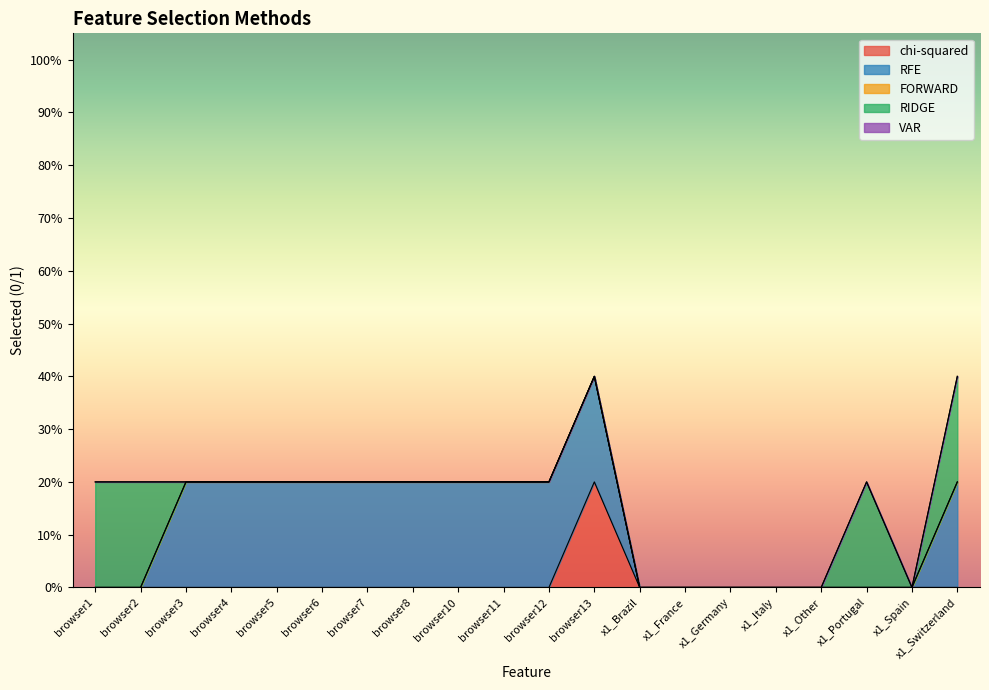

True or false: chi-squared and RFE intersect in this chart.

False